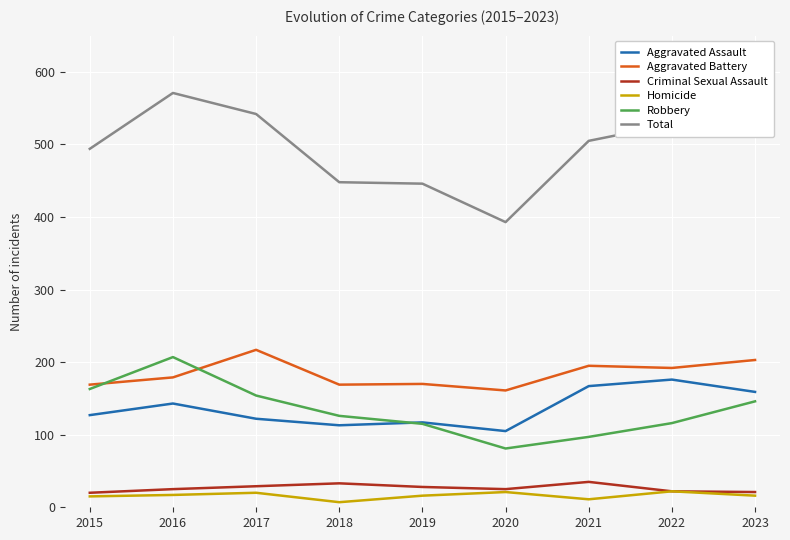

The Robbery series shows 126 at 2018. True or false?

True